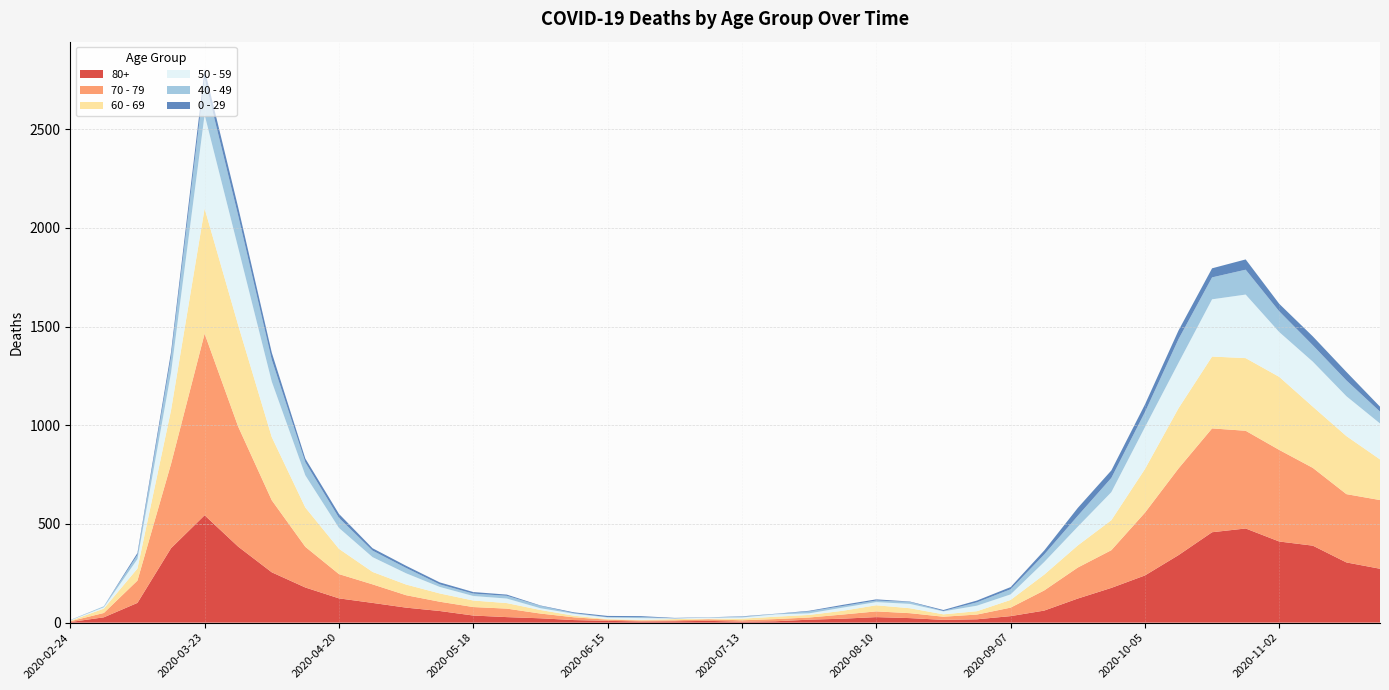

Reading right to left, list all the values displayed in this chart.

80+: 273	305	390	411	477	458	342	239	176	122	61	33	17	14	23	28	20	15	7	5	9	7	6	9	13	22	28	36	59	76	100	123	178	255	385	544	377	100	27	3
70 - 79: 348	346	394	464	495	526	439	318	191	157	102	43	24	16	25	29	21	11	11	7	8	5	5	6	14	24	43	43	47	63	94	123	206	365	608	920	427	113	22	4
60 - 69: 206	294	310	370	368	364	305	221	152	112	80	39	17	12	25	31	19	13	12	8	3	6	3	3	8	18	28	33	42	54	63	128	199	320	514	634	272	61	22	2
50 - 59: 182	202	228	227	322	290	230	212	142	95	64	28	28	15	22	16	16	8	12	6	5	3	9	8	10	9	23	23	33	57	75	106	163	281	392	475	190	48	7	3
40 - 49: 60	80	83	105	126	111	120	76	72	55	38	26	17	2	10	8	8	10	2	4	1	1	5	2	3	12	14	12	13	27	33	51	66	111	163	183	79	21	5	0
0 - 29: 25	43	45	38	52	46	44	39	38	40	20	11	9	5	2	6	6	3	1	2	1	2	5	6	4	2	6	8	10	11	12	20	19	36	42	47	25	10	0	1